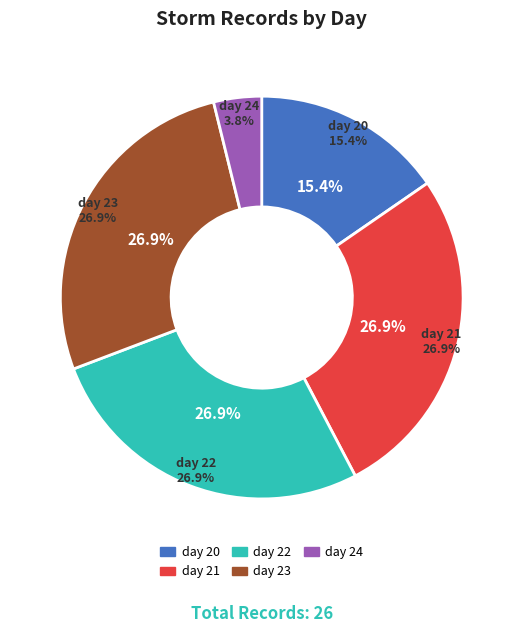

Which has a higher value, day 22 or day 21?

day 22